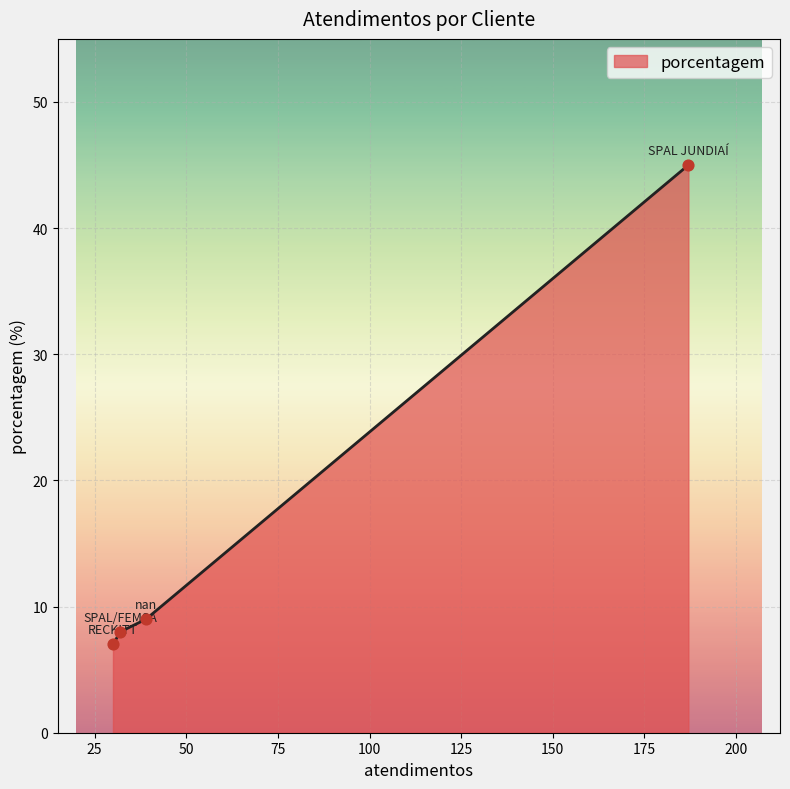

What is the smallest value displayed?

7